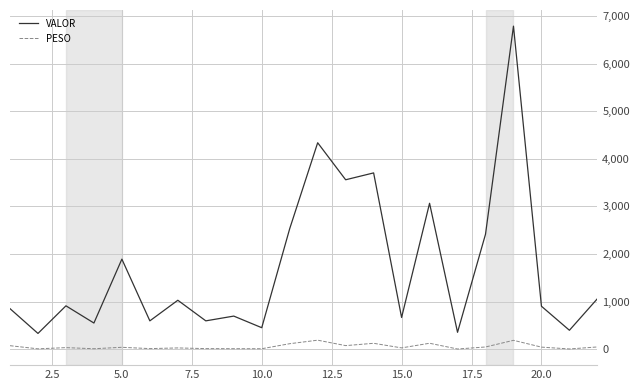

What is the lowest value of the VALOR series?

332.7